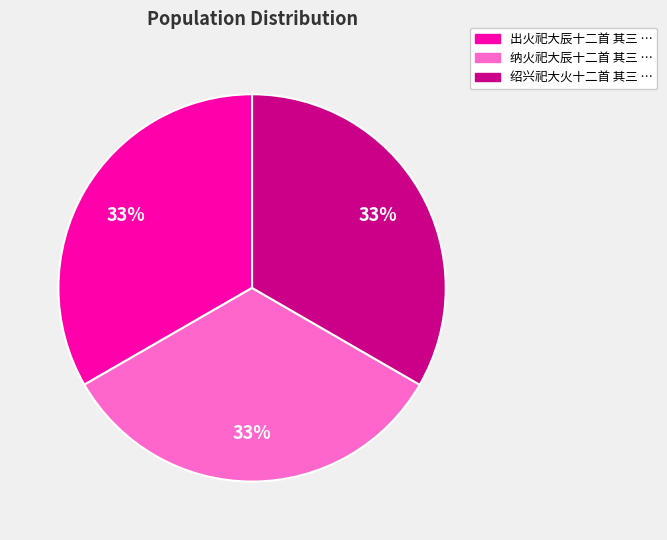

Does any single category account for the majority?

No